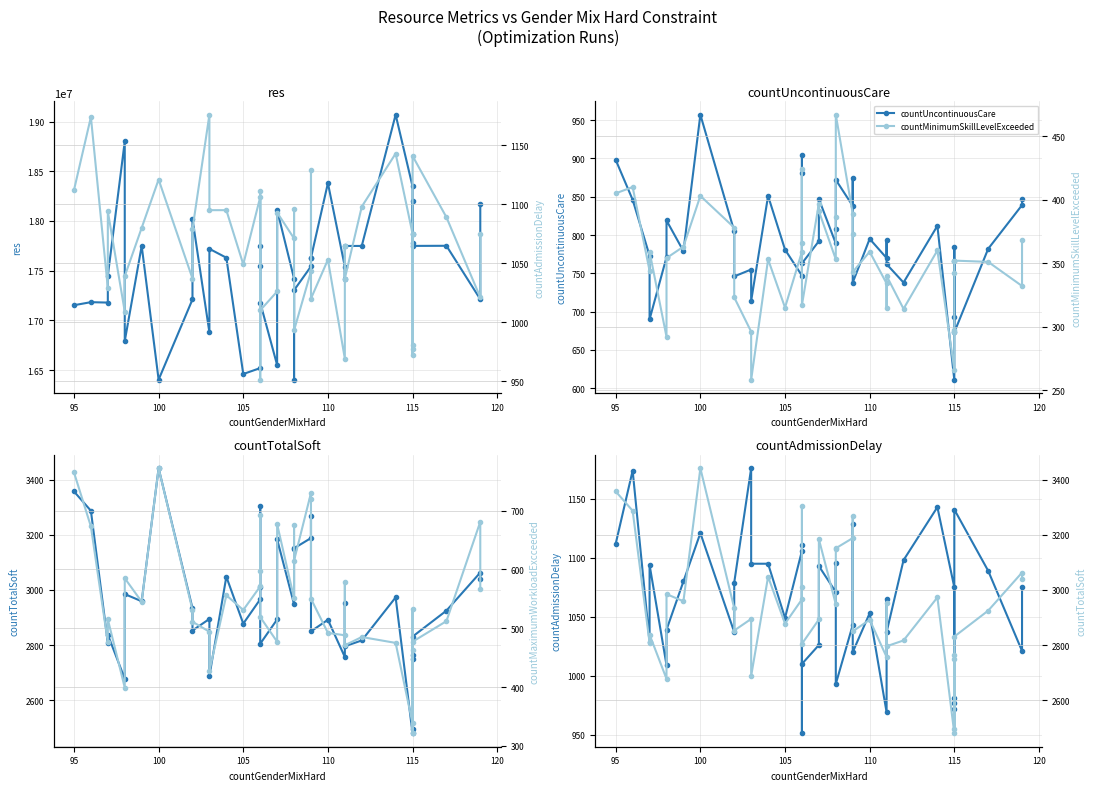

What is the sum of all res values?

701190375